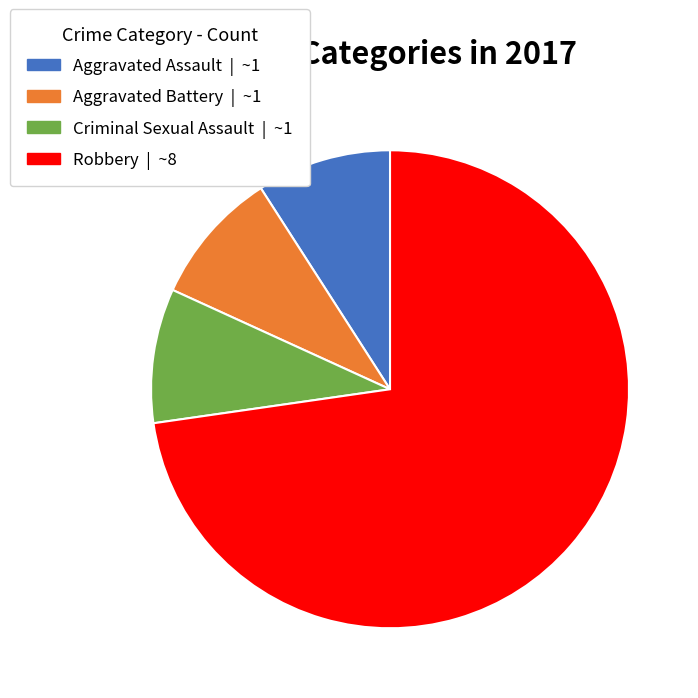

The Criminal Sexual Assault | ~1 slice represents 9% of the pie. True or false?

True